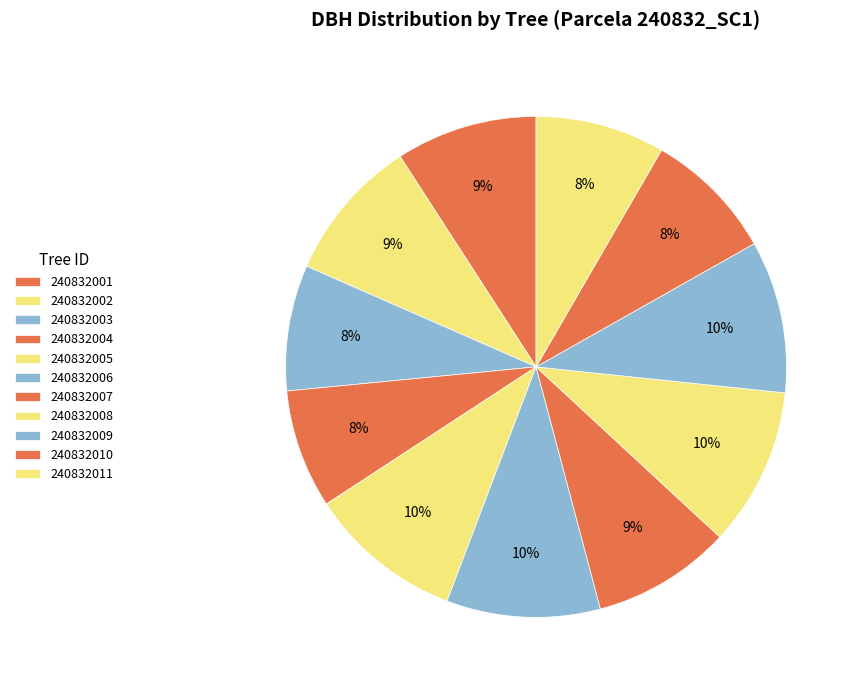

How many segments does this pie chart have?

11